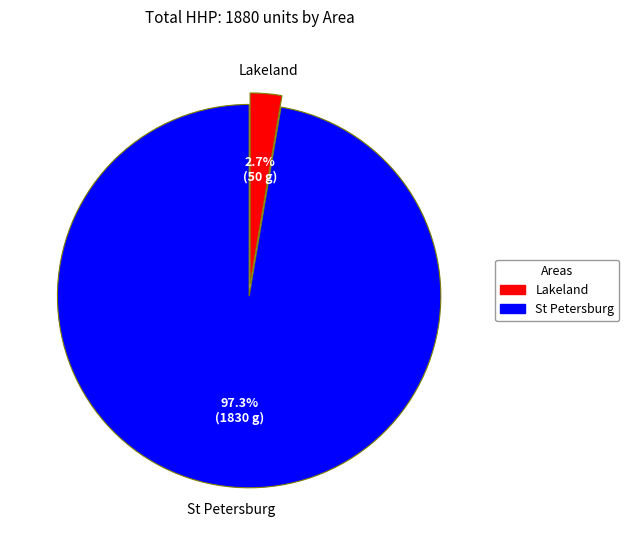

Combined, what portion of the pie is St Petersburg and Lakeland?

100.0%